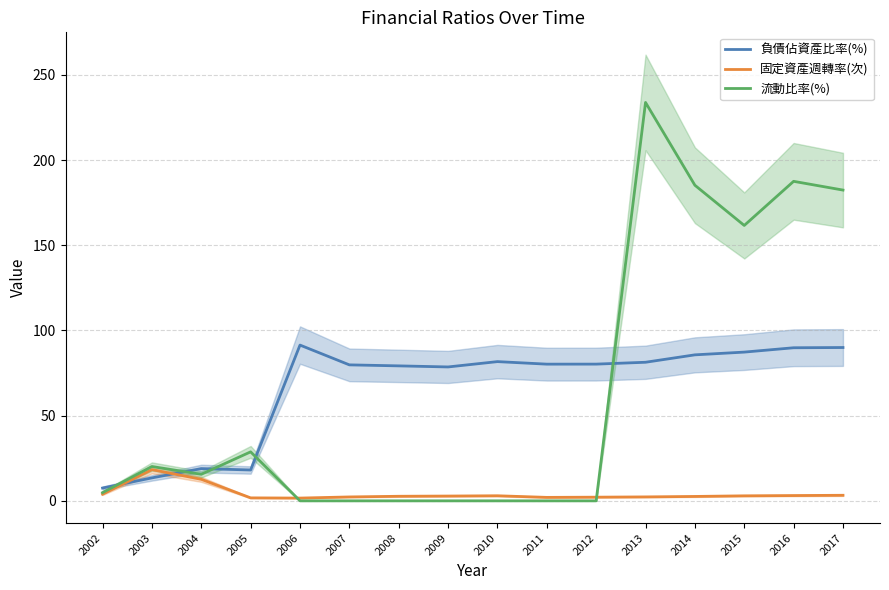

Between 2002 and 2014, which series saw the biggest shift?

流動比率(%)